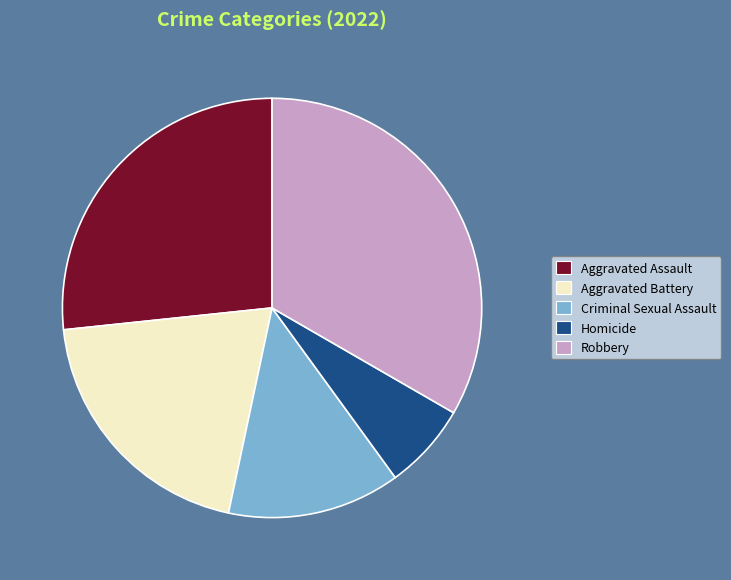

Rank the categories by value from highest to lowest.

Robbery, Aggravated Assault, Aggravated Battery, Criminal Sexual Assault, Homicide